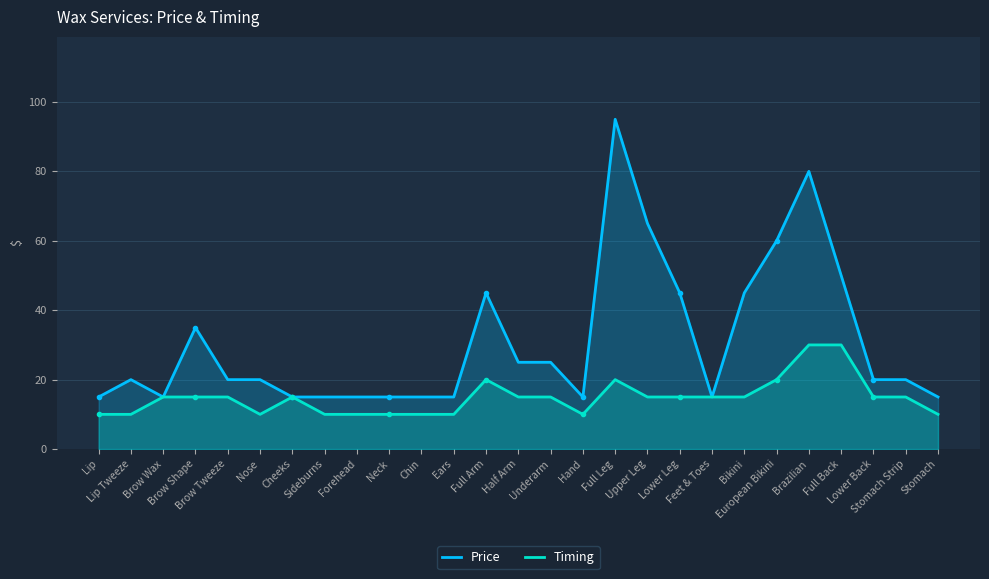

What is the difference between the highest and lowest values at Ears?

5